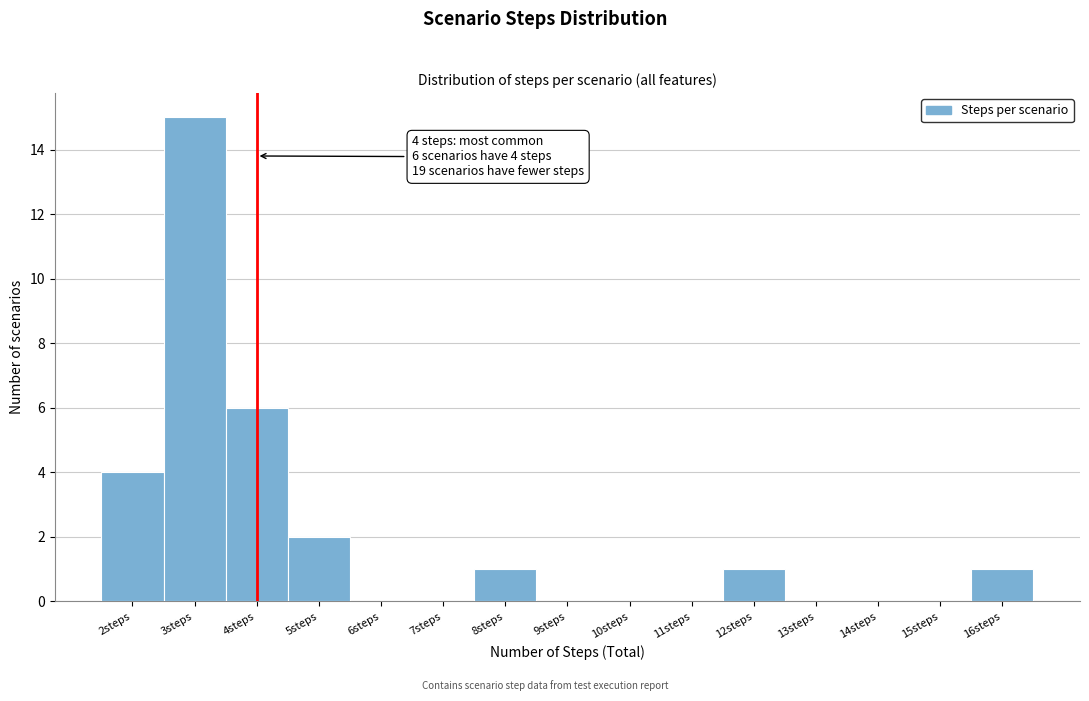

Which range on the x-axis has the tallest bar?

2.5 to 3.5